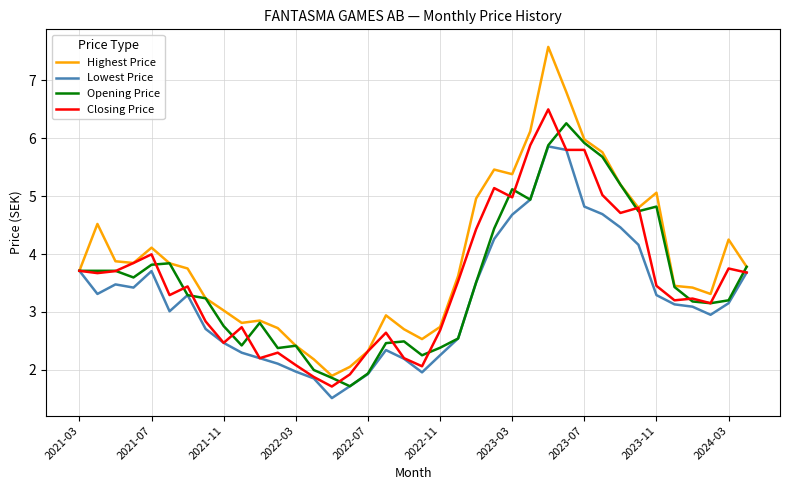

Which series has the largest range (max minus min)?

Highest Price